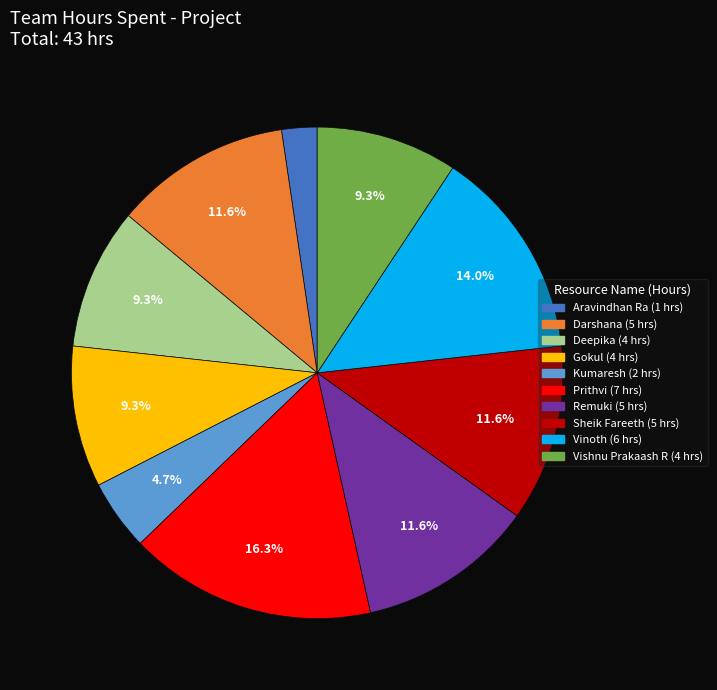

Approximately how many times larger is the value at Deepika compared to Aravindhan Ra?

4.0